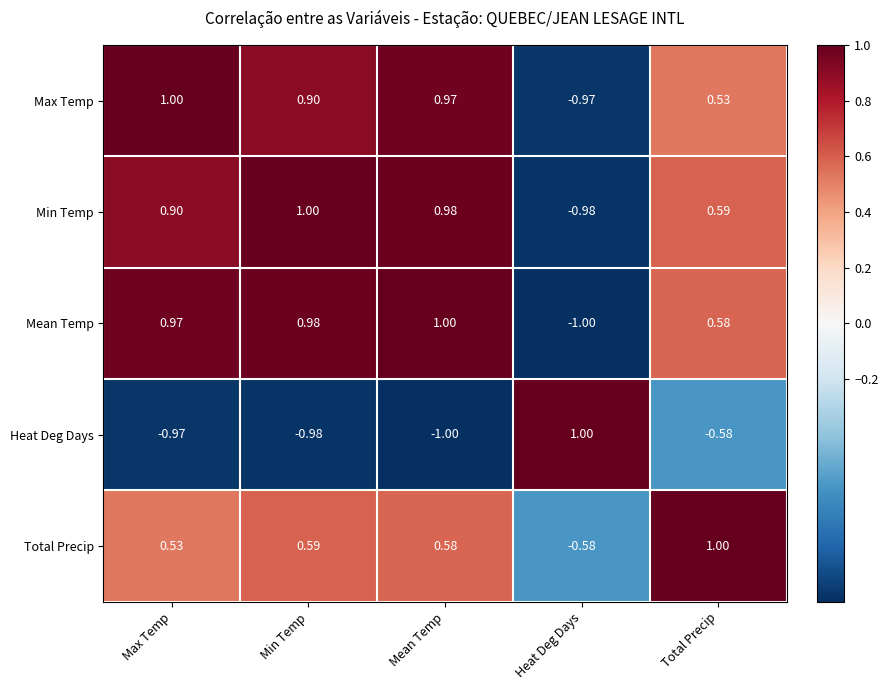

At Min Temp, list the series in order from smallest to largest.

Heat Deg Days, Total Precip, Max Temp, Mean Temp, Min Temp